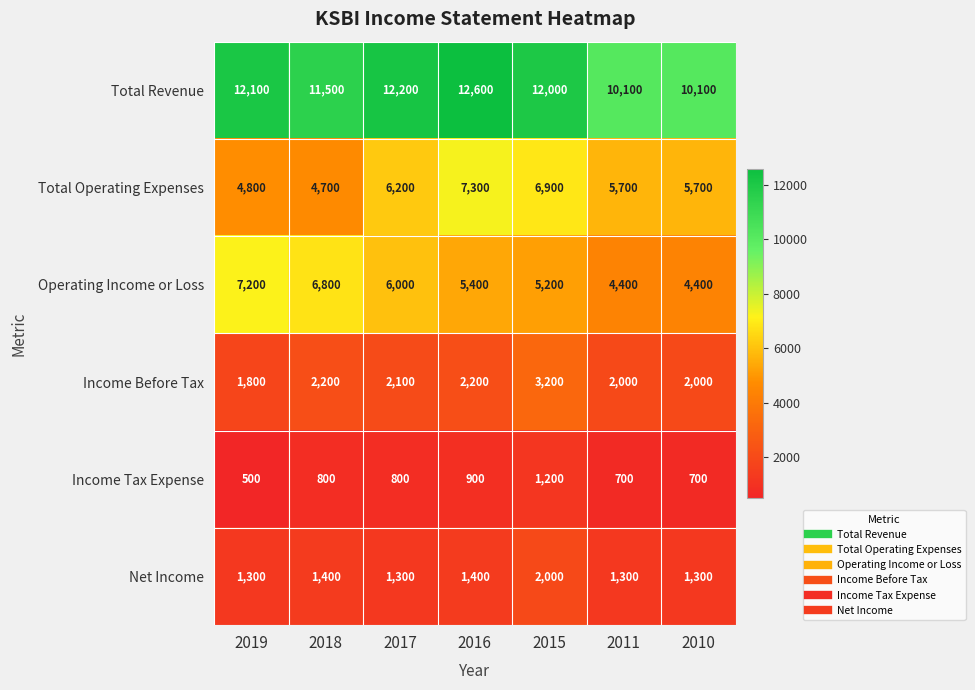

What is the difference between the maximum and second lowest values in the Total Revenue series?

2500